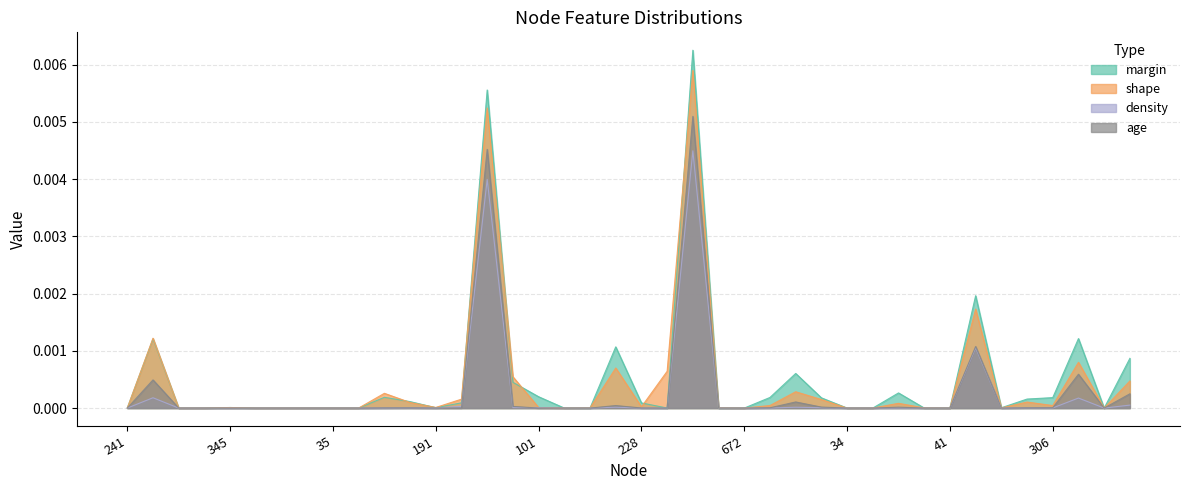

True or false: density and margin cross at least once.

False